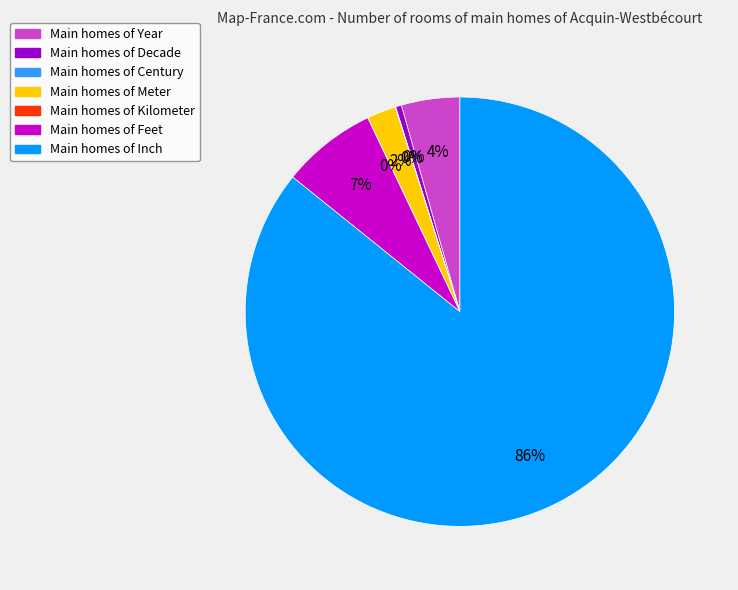

Between Main homes of Feet and Main homes of Year, which is larger?

Main homes of Feet